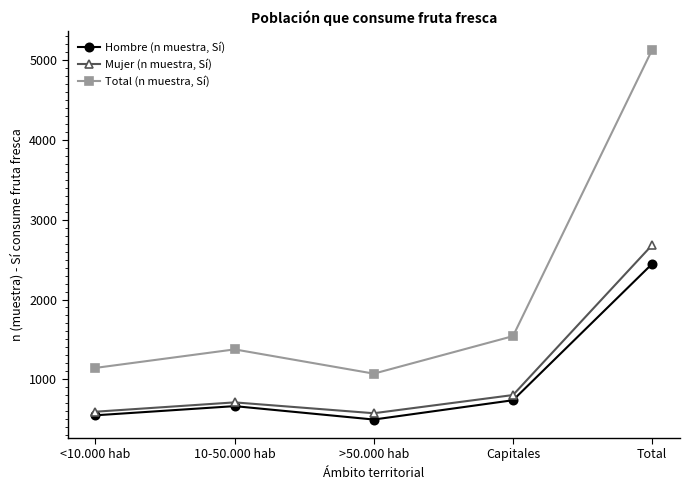

Where is the first local minimum for Mujer (n muestra, Sí)?

>50.000 hab